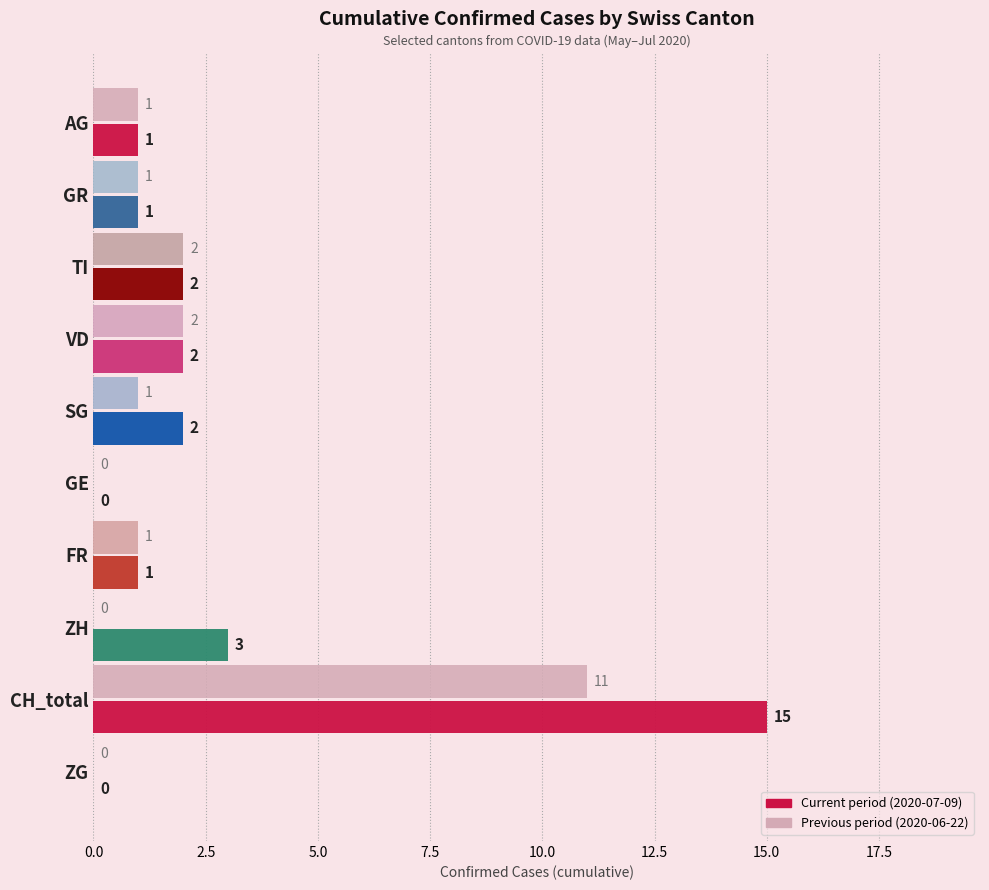

At which category is the sum across all series the highest?

CH_total